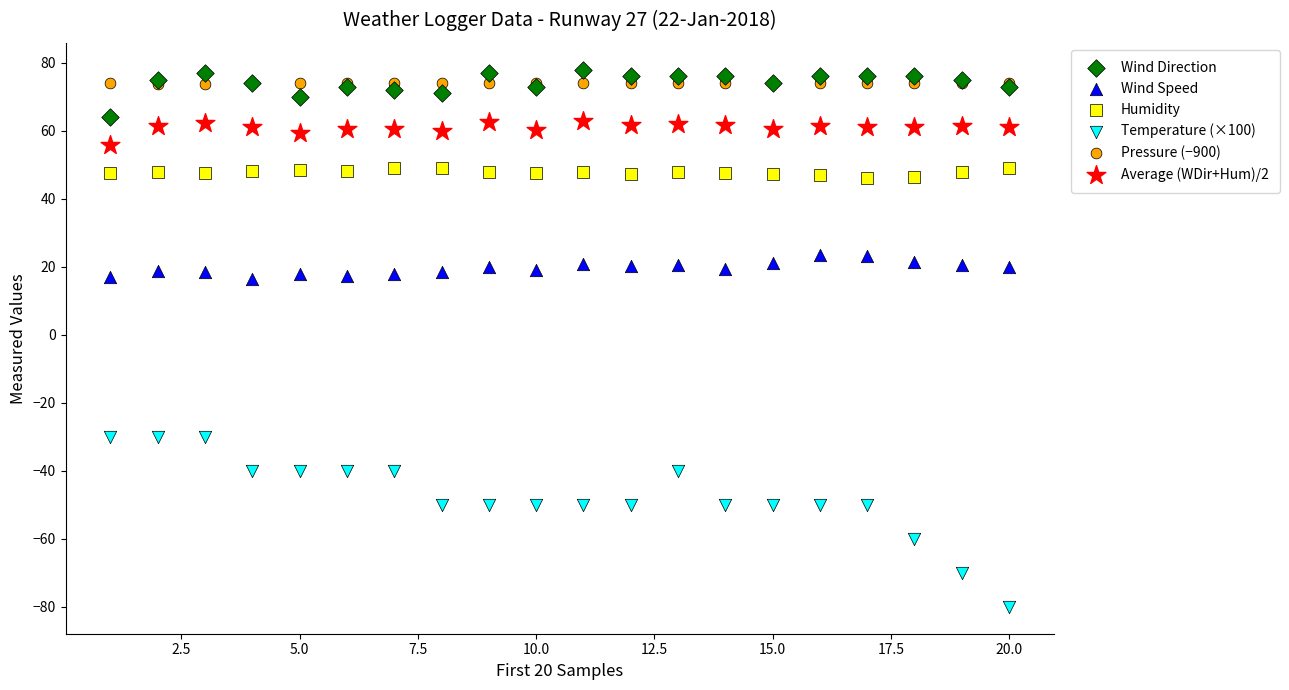

What are all the series names shown in the legend?

Wind Direction, Wind Speed, Humidity, Temperature (×100), Pressure (−900), Average (WDir+Hum)/2